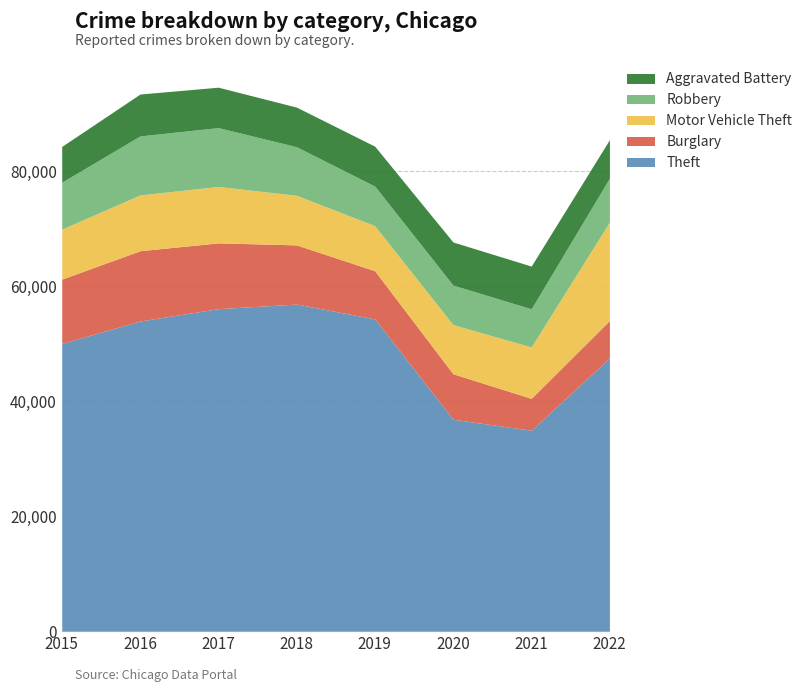

How many lines are shown in the chart?

5